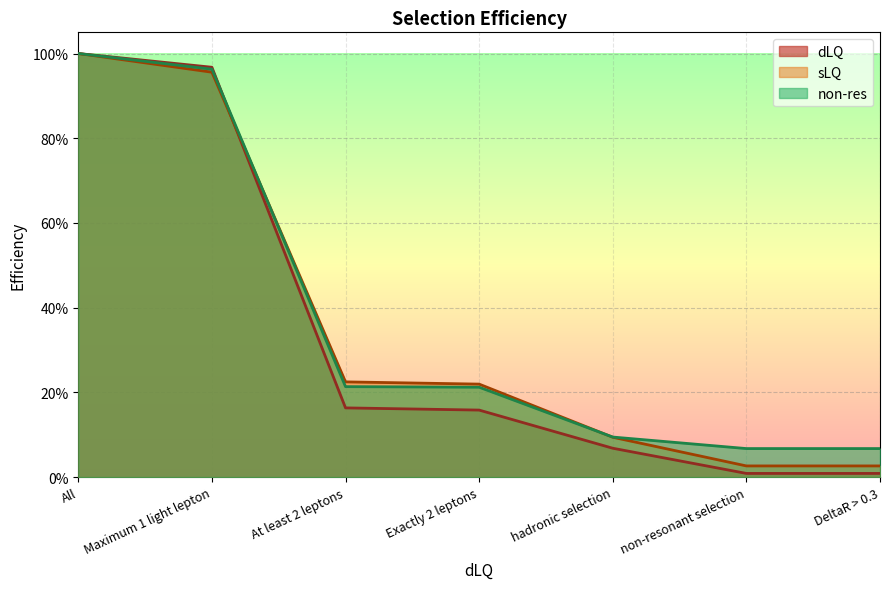

Reading left to right, what are all the values shown in this chart?

dLQ: All=1.0	Maximum 1 light lepton=1.0	At least 2 leptons=0.2	Exactly 2 leptons=0.2	hadronic selection=0.1	non-resonant selection=0.0	DeltaR > 0.3=0.0
sLQ: All=1.0	Maximum 1 light lepton=1.0	At least 2 leptons=0.2	Exactly 2 leptons=0.2	hadronic selection=0.1	non-resonant selection=0.0	DeltaR > 0.3=0.0
non-res: All=1.0	Maximum 1 light lepton=1.0	At least 2 leptons=0.2	Exactly 2 leptons=0.2	hadronic selection=0.1	non-resonant selection=0.1	DeltaR > 0.3=0.1